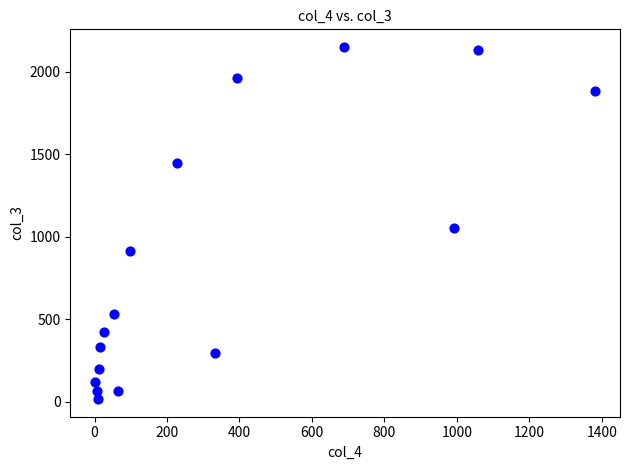

What is the range of X values (max minus min)?

1379